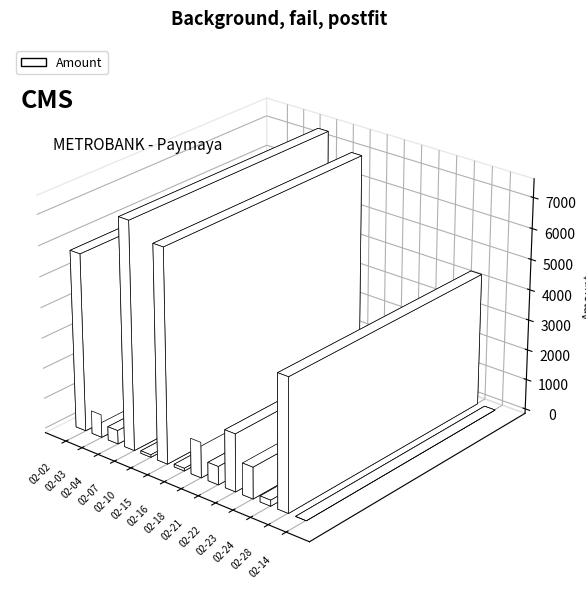

What is the label of the 14th bar from the left?

2022-02-14